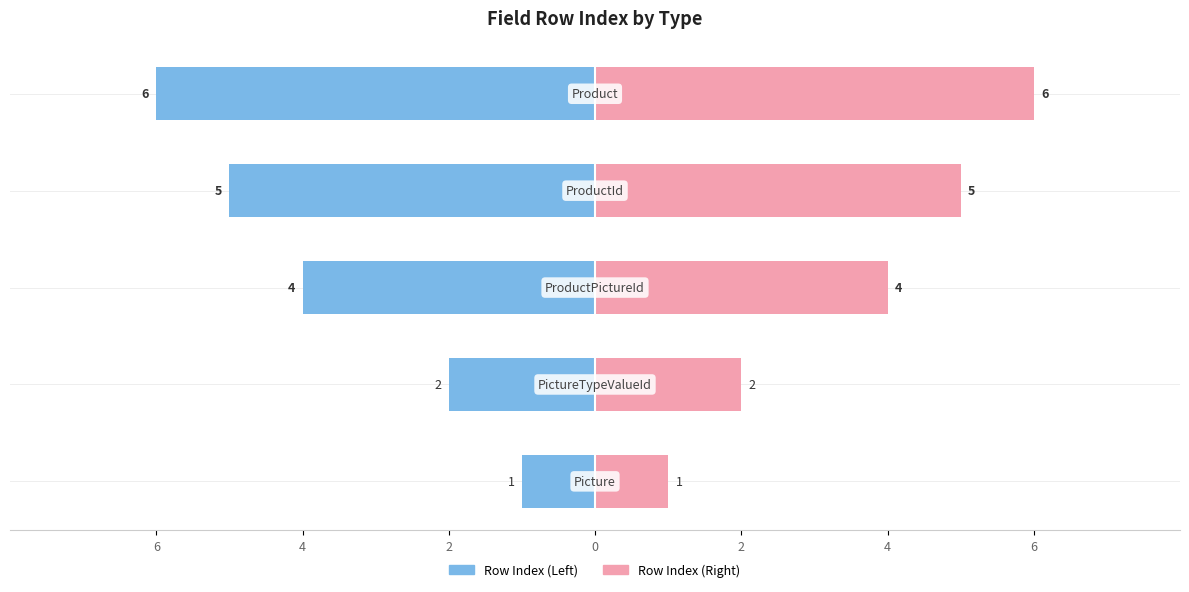

The value of Row Index (Right) at 4 is 3. True or false?

False